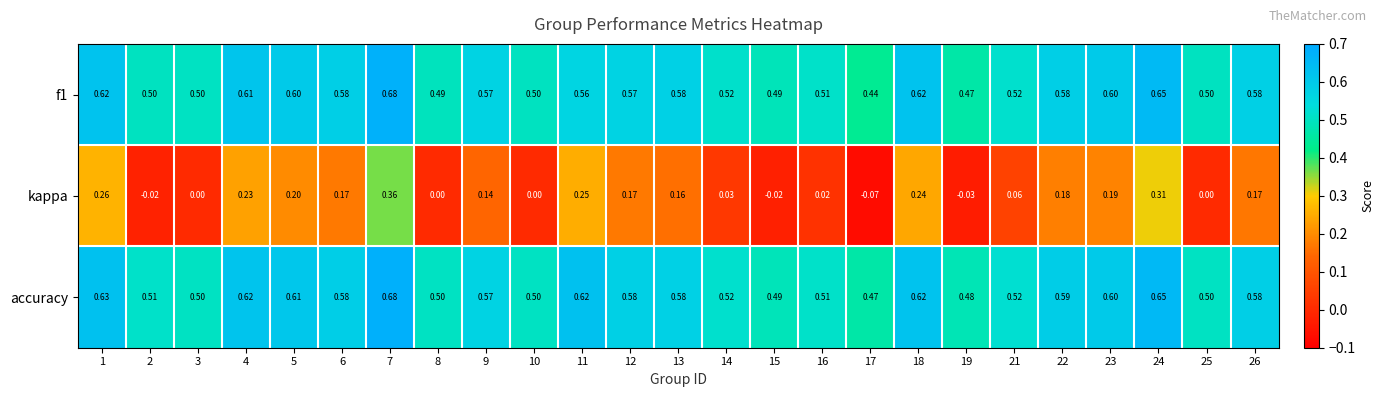

Which series has the largest total across all categories?

accuracy